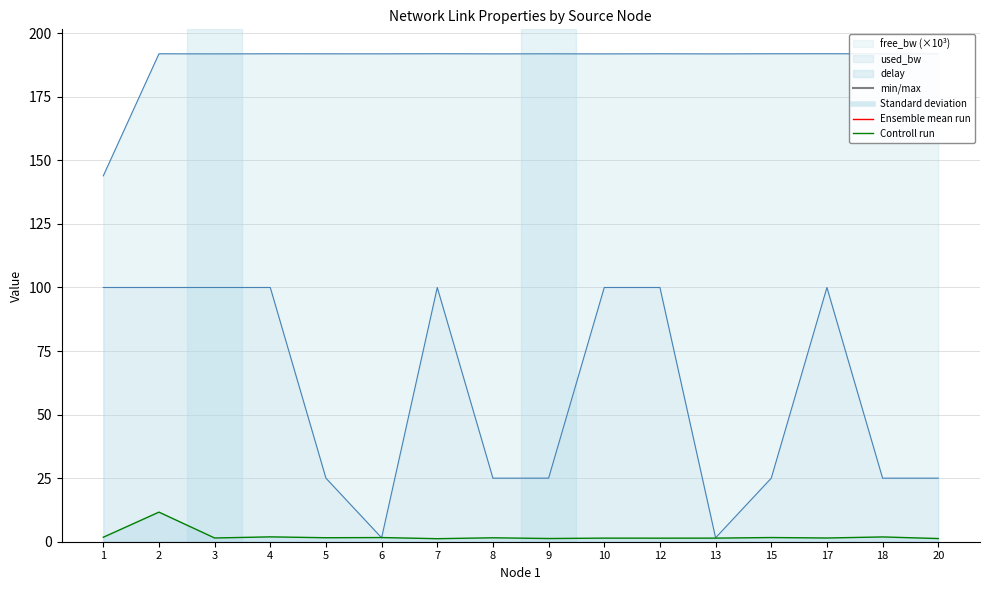

What is the value of the free_bw point at the 9th from the left?

25.0